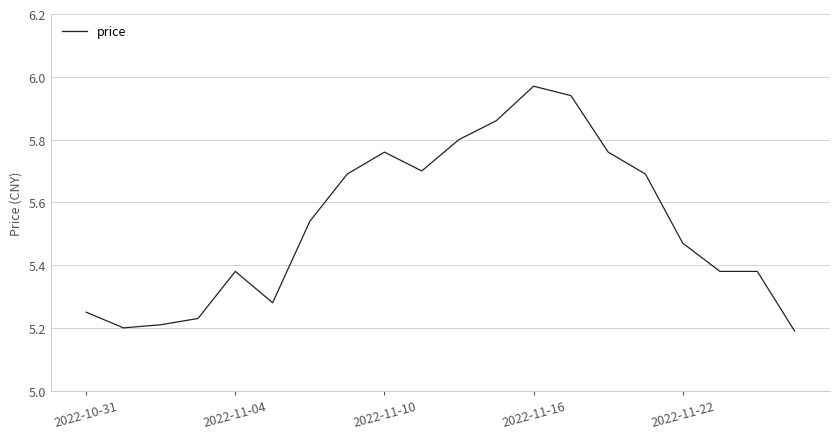

What is the difference between the maximum and minimum values?

0.8